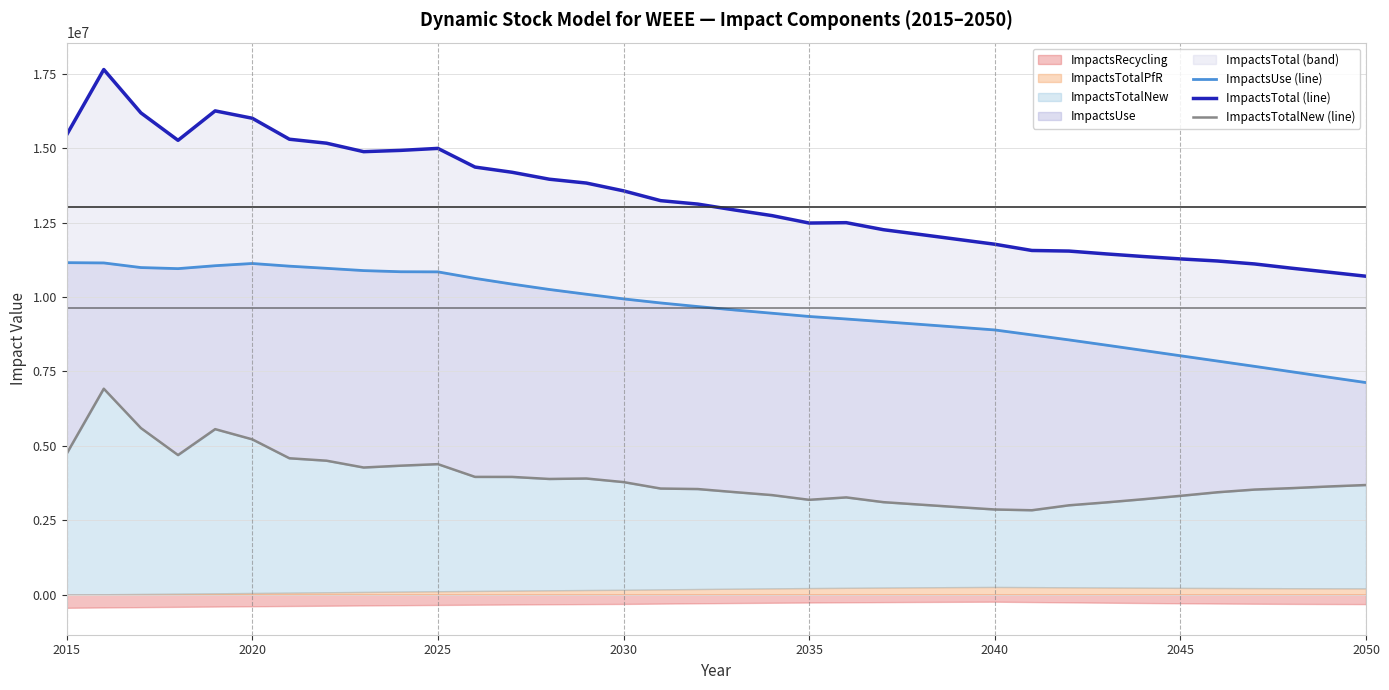

Reading right to left, what are all the values shown in this chart?

ImpactsUse (line): 7123260.1	7303511.5	7486155.9	7668056.4	7846638.5	8024455.1	8203416.9	8381580.2	8556966.7	8725207.1	8891478.7	8985131.3	9077828.5	9168730.0	9259601.7	9343975.6	9453144.6	9561209.7	9677082.2	9798321.0	9934746.5	10091263.4	10251365.0	10431889.6	10624417.4	10842591.3	10846625.6	10885286.8	10961799.1	11034197.9	11124149.1	11049316.4	10951148.7	10987508.4	11142663.2	11152143.4
ImpactsTotal (line): 10695723.4	10831949.5	10965191.1	11108311.6	11207793.0	11277979.7	11358292.4	11445906.4	11541185.0	11561041.2	11771004.1	11934283.0	12097888.9	12259252.1	12495414.1	12482751.7	12732462.9	12920461.6	13119542.0	13235041.8	13564258.3	13826225.2	13955304.9	14187888.6	14363176.9	14990458.3	14923786.1	14880540.9	15165492.5	15298433.3	16003099.5	16250769.9	15261481.0	16183786.1	17639739.5	15446224.7
ImpactsTotalNew (line): 3681532.9	3632949.1	3576749.2	3528920.3	3438612.3	3317816.4	3204325.6	3097601.0	3000359.4	2834266.3	2859897.8	2939876.5	3022441.0	3105972.2	3265831.7	3184942.1	3343240.8	3442536.5	3546685.0	3563412.5	3780162.0	3900322.2	3885150.2	3954136.9	3954806.5	4382727.9	4331616.1	4269881.8	4498908.6	4580326.7	5216214.8	5558978.3	4688230.5	5594725.7	6916790.9	4735431.4